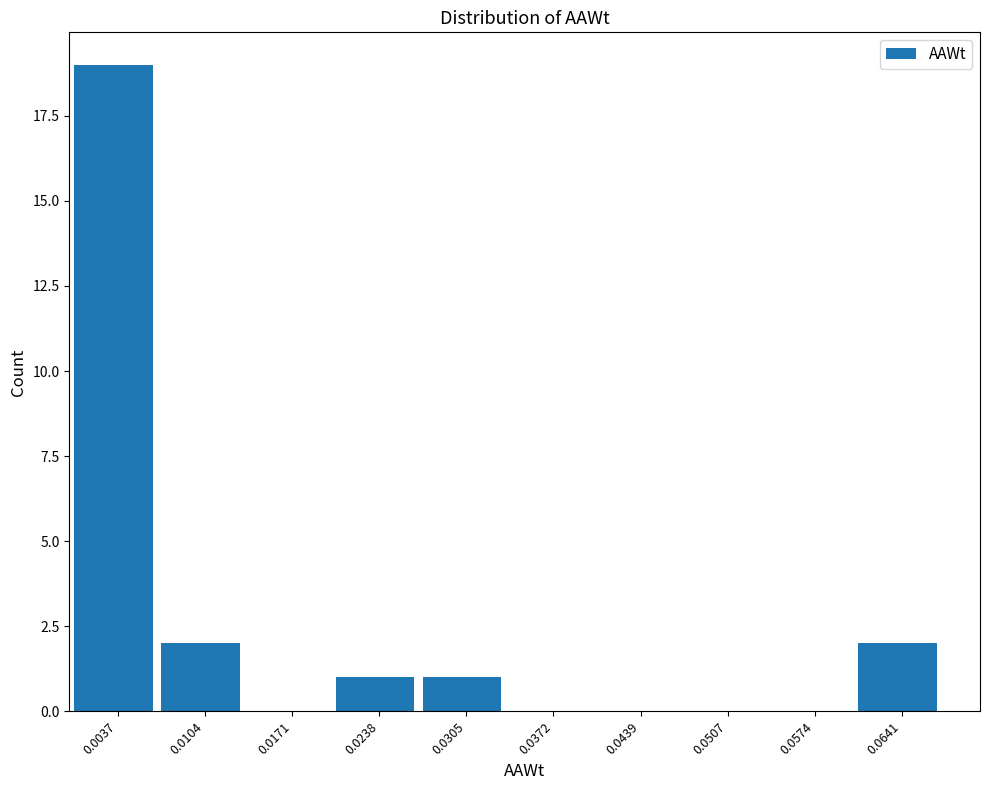

Reading left to right, transcribe this chart: for each bar, give the range it covers on the x-axis and its height. Neither the bar edges nor the heights are printed on the chart, so give them approximately, as read against the axes.

0.000 to 0.007: 19
0.007 to 0.014: 2
0.014 to 0.020: 0
0.020 to 0.027: 1
0.027 to 0.034: 1
0.034 to 0.041: 0
0.041 to 0.047: 0
0.047 to 0.054: 0
0.054 to 0.061: 0
0.061 to 0.067: 2